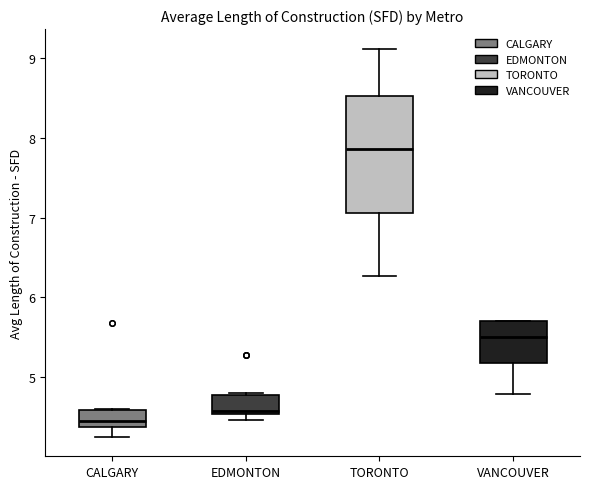

Which box is the tallest, from its lower edge to its upper edge?

TORONTO